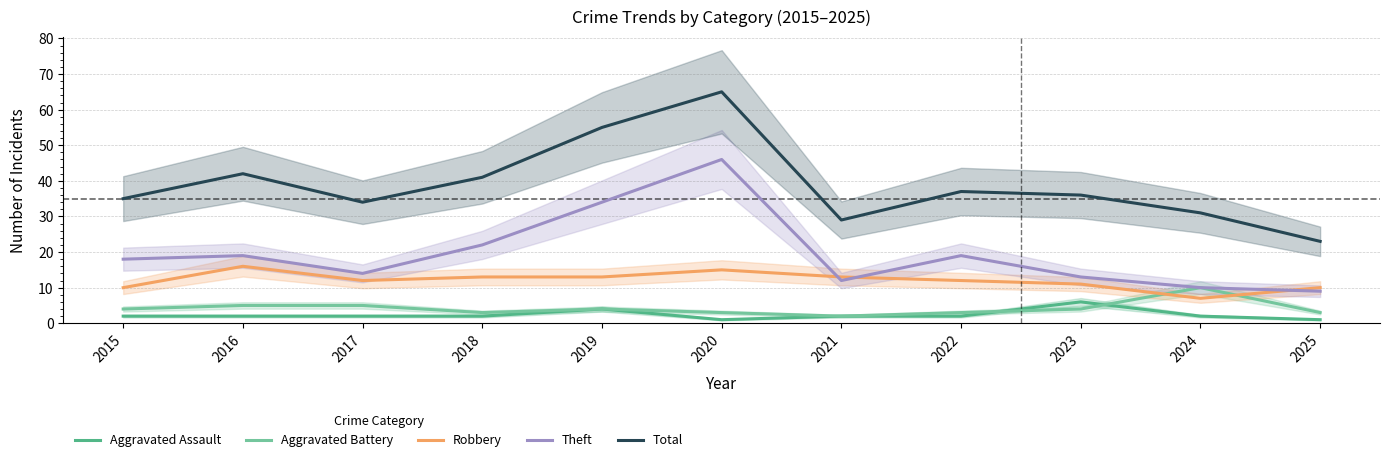

Reading left to right, what are all the values shown in this chart?

Aggravated Assault: 2	2	2	2	4	1	2	2	6	2	1
Aggravated Battery: 4	5	5	3	4	3	2	3	4	10	3
Robbery: 10	16	12	13	13	15	13	12	11	7	10
Theft: 18	19	14	22	34	46	12	19	13	10	9
Total: 35	42	34	41	55	65	29	37	36	31	23